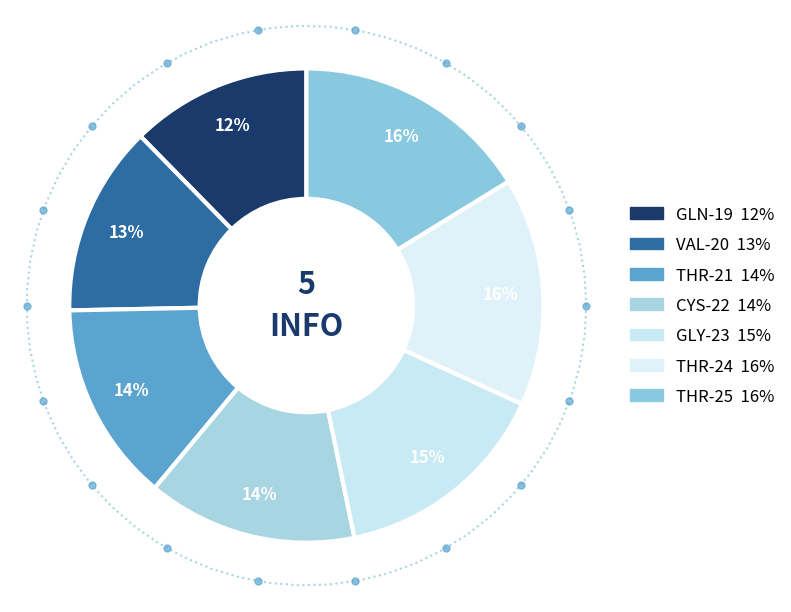

What percentage is the VAL-20 slice, to the nearest percent?

13%